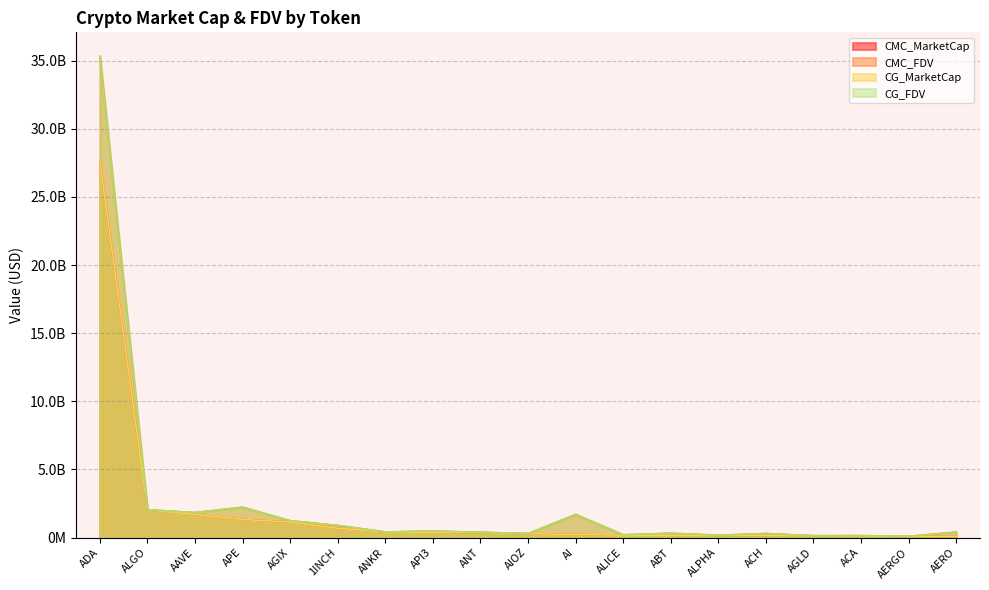

Which series has the largest range (max minus min)?

CMC_FDV